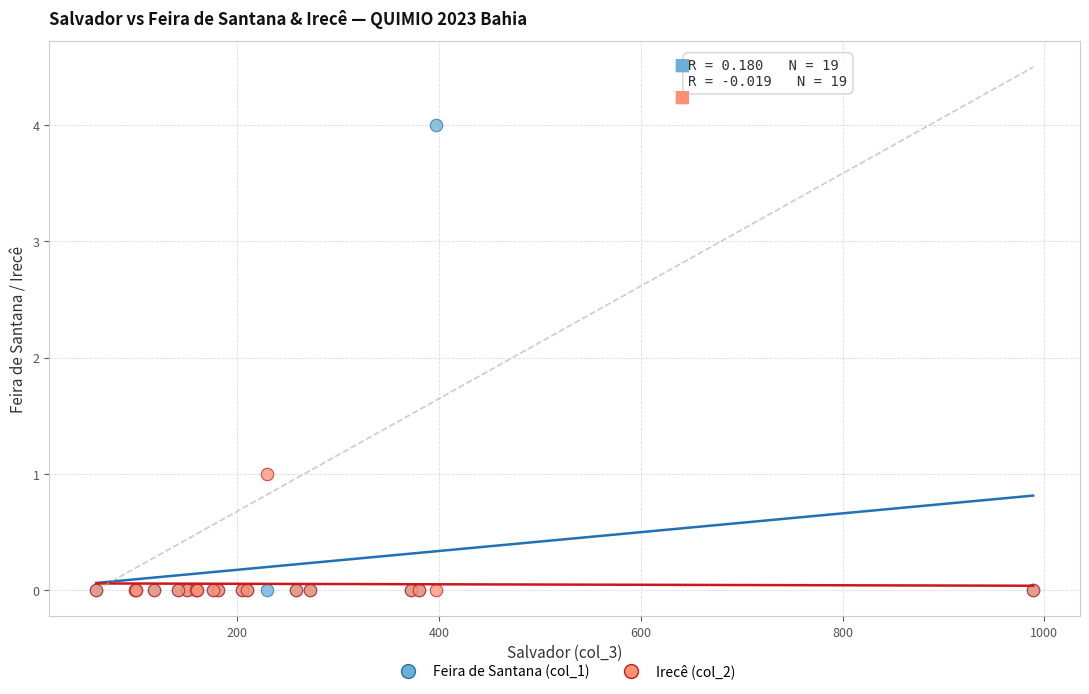

Which series has the largest Y range (max minus min)?

Feira de Santana (col_1)